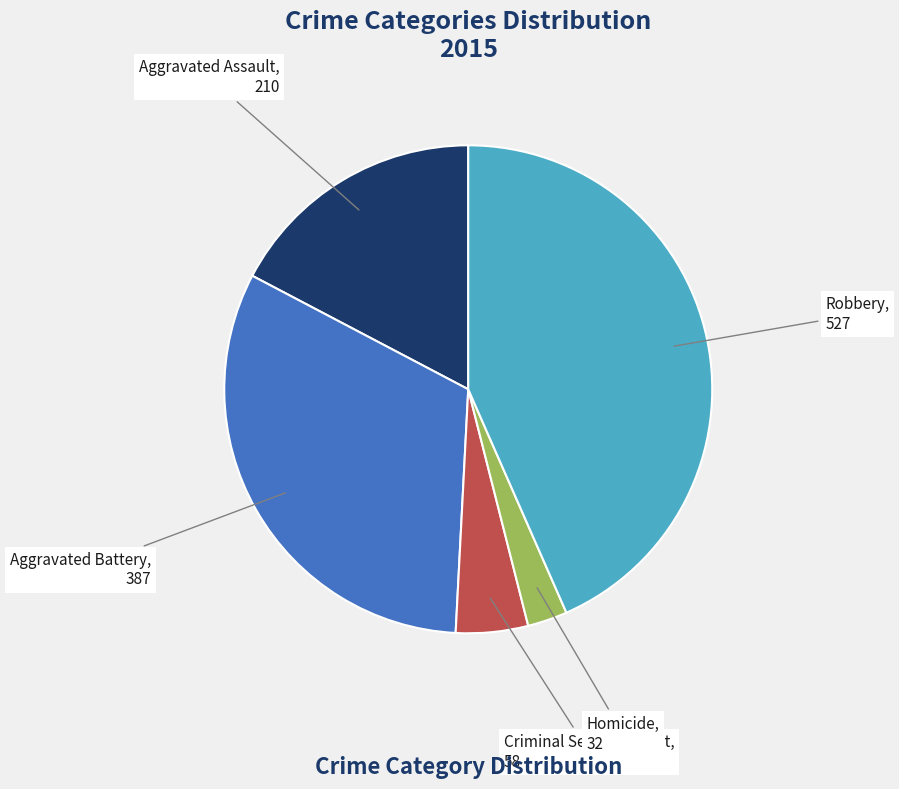

What is the smallest slice in the pie chart?

Homicide